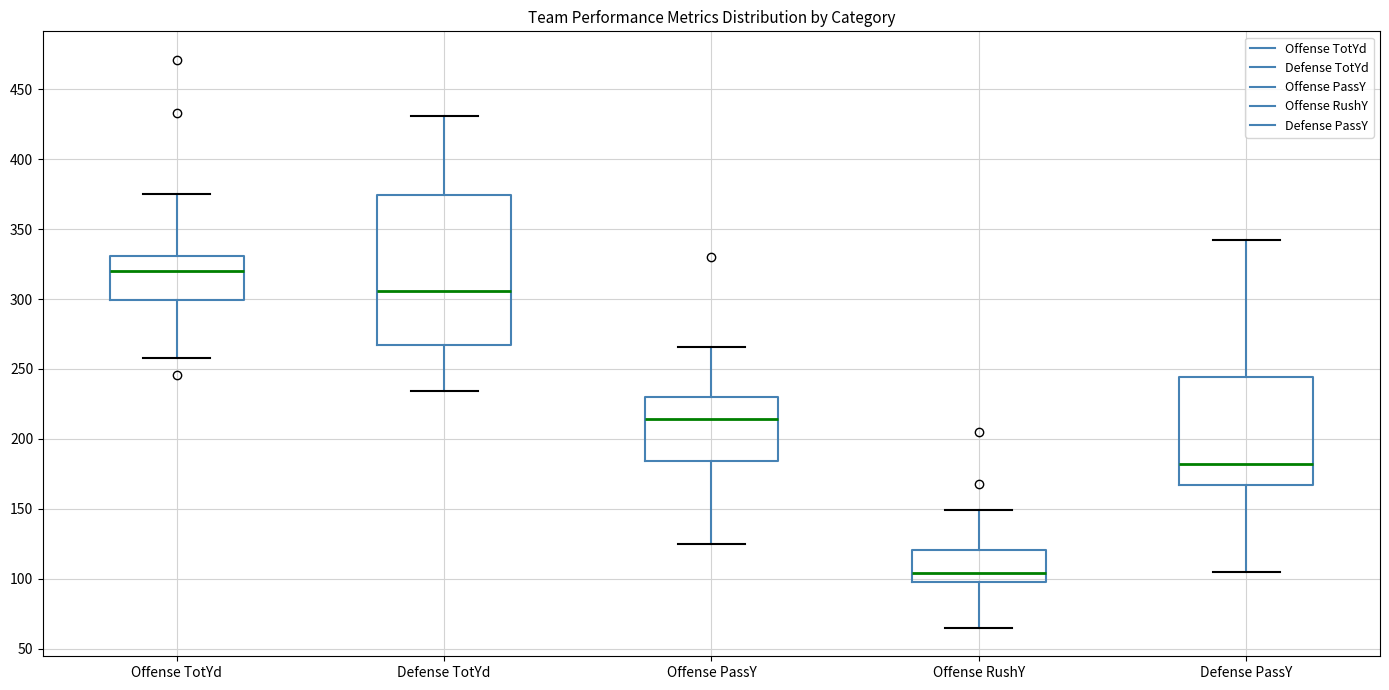

Where is the upper edge of the box for Offense RushY on the y-axis? The values are not printed on the chart, so give them approximately, as read against the axis.

120